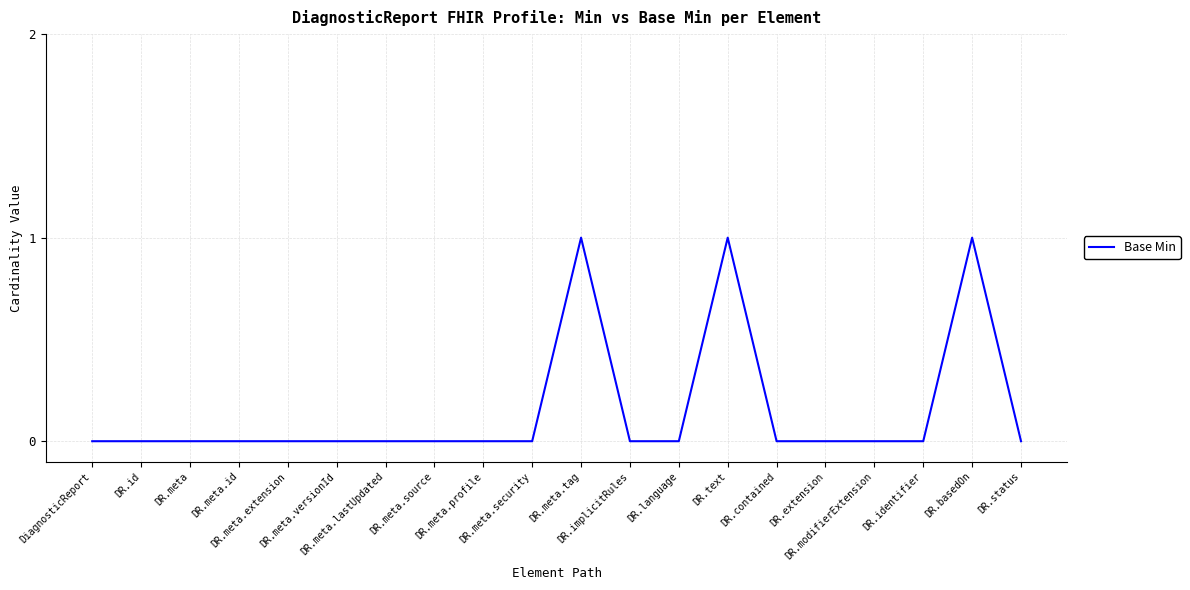

Reading left to right, what are all the values shown in this chart?

0	0	0	0	0	0	0	0	0	0	1	0	0	1	0	0	0	0	1	0